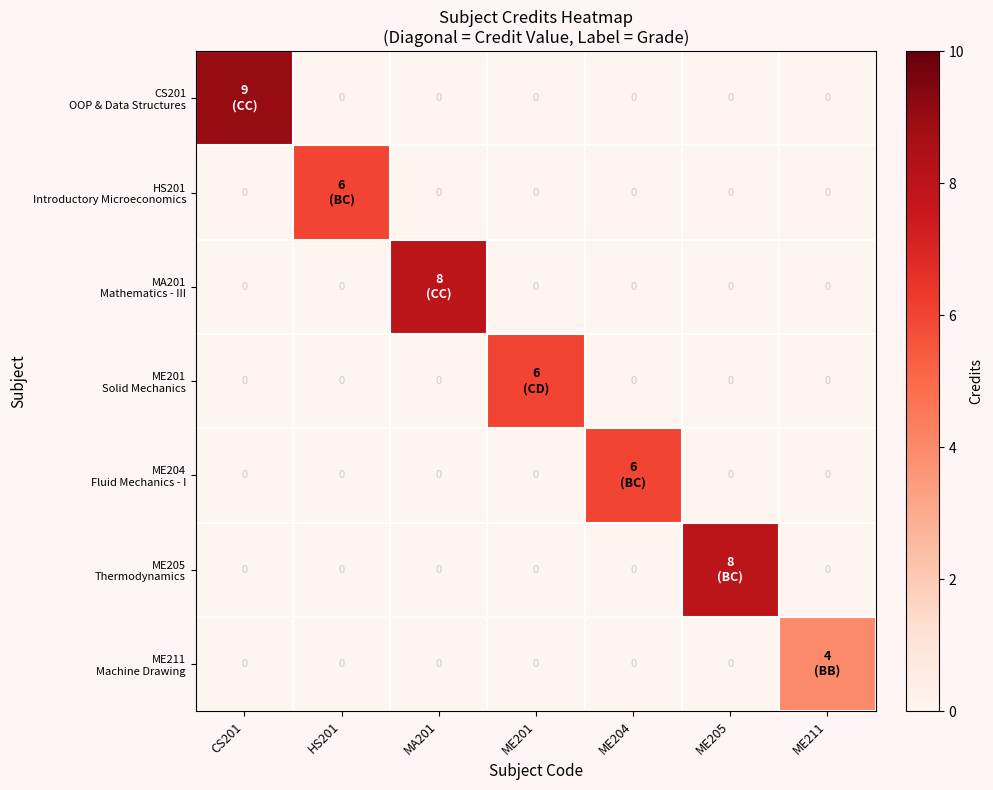

Which category has the lowest value across all series?

HS201